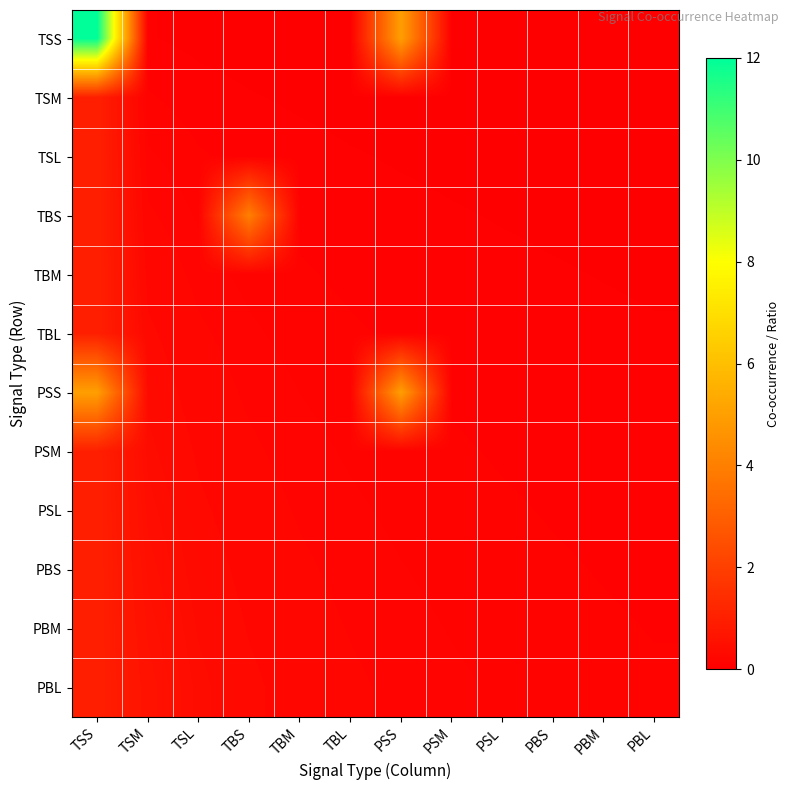

Which series has the largest total across all categories?

TSS